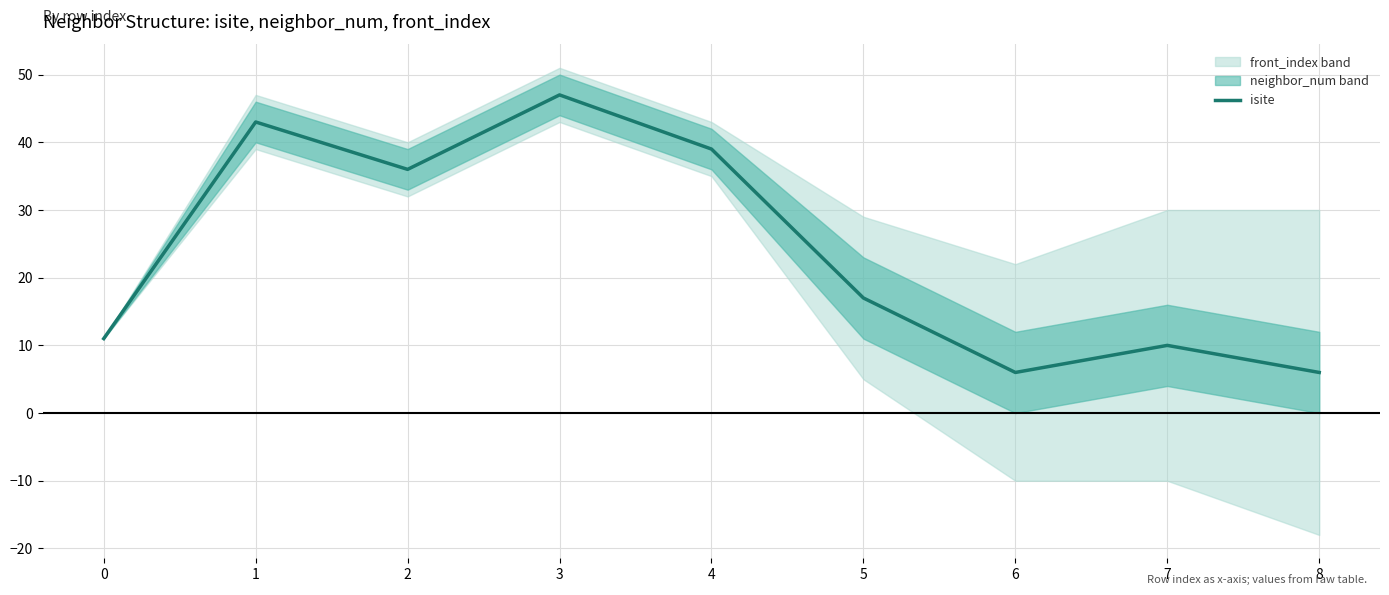

How many interior local peaks (higher than both neighbors) does the data have?

3